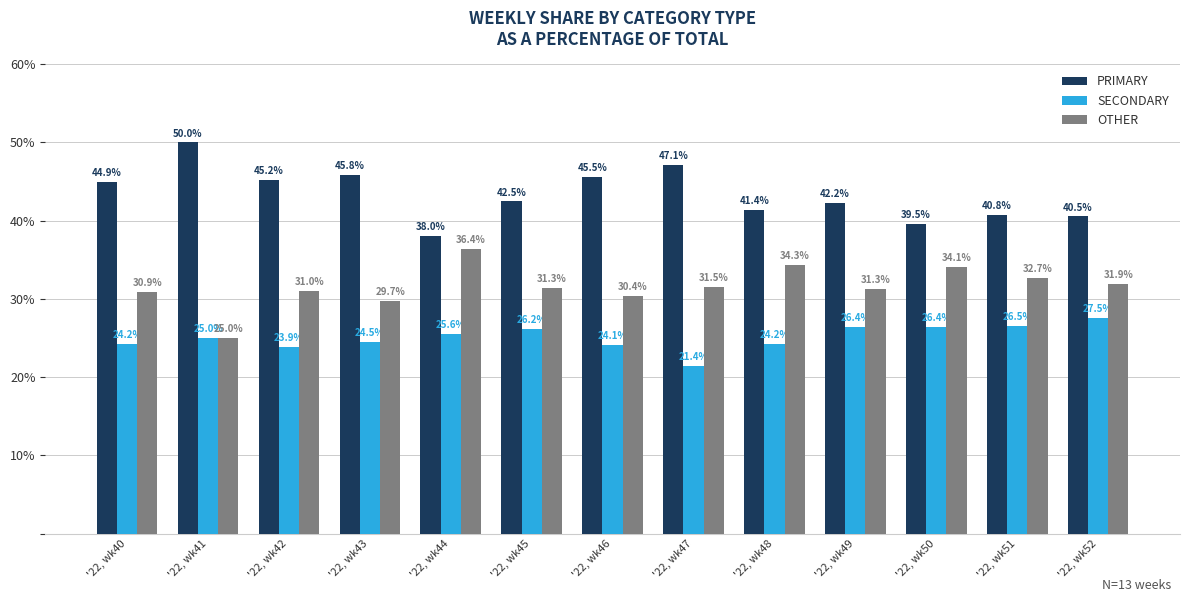

What is the total value across all series at '22, wk48?

100.0